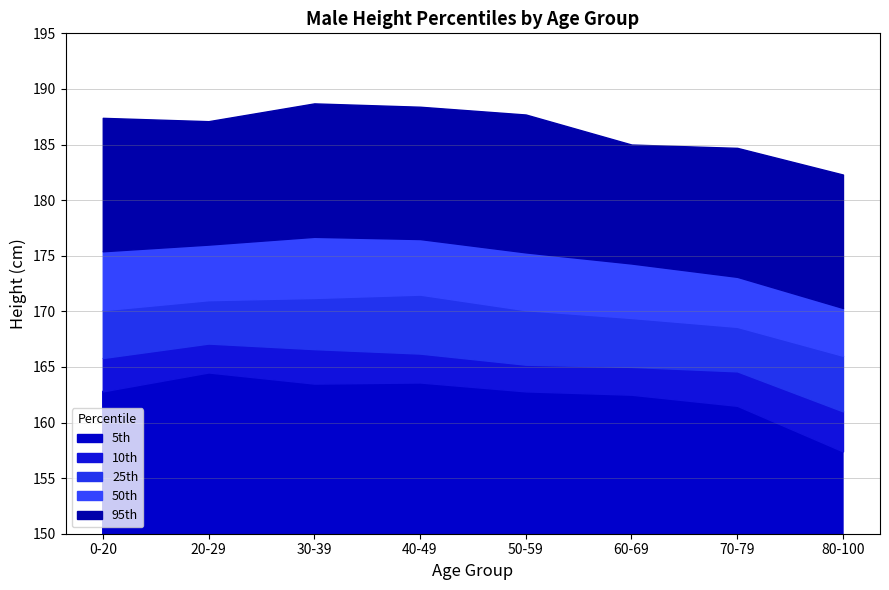

True or false: 10th has a value of 165.2 at 50-59.

True